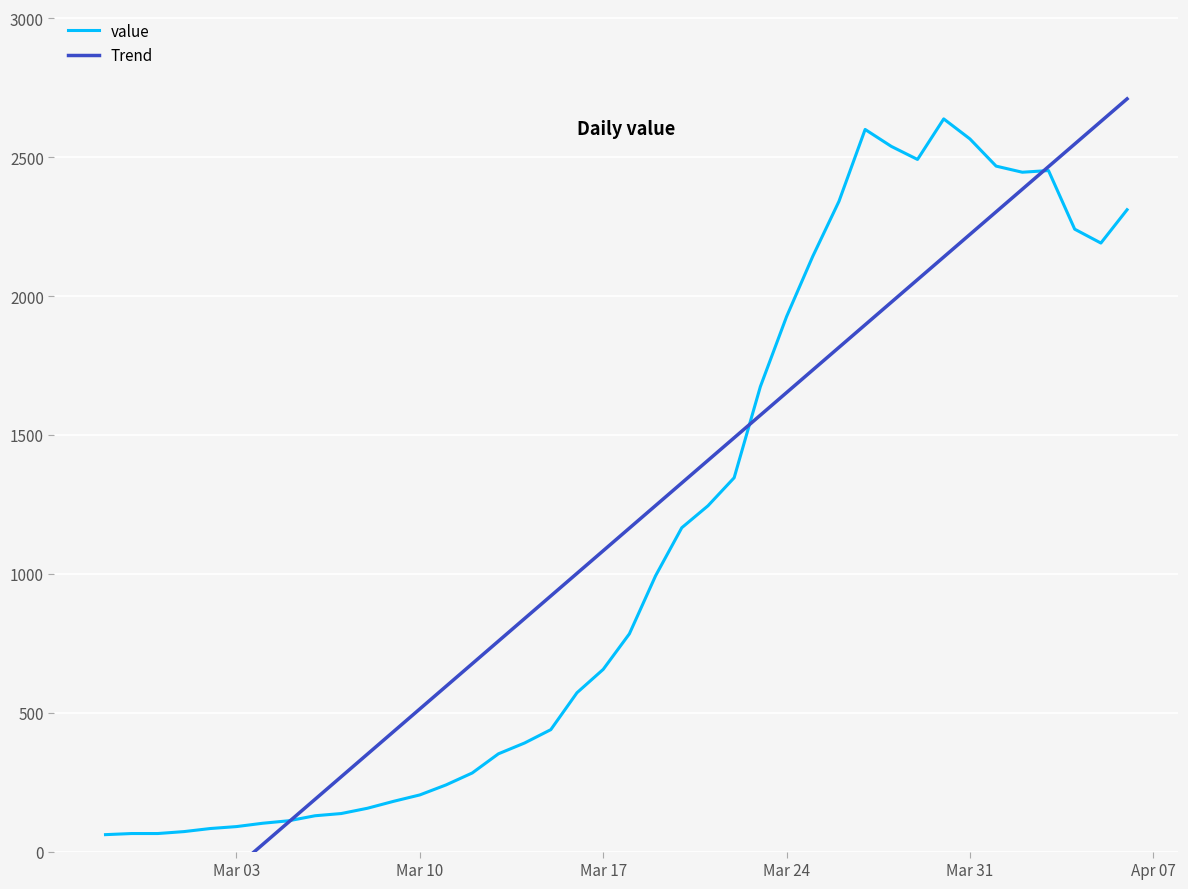

After their last crossing, which series has the higher values: Trend or value?

Trend